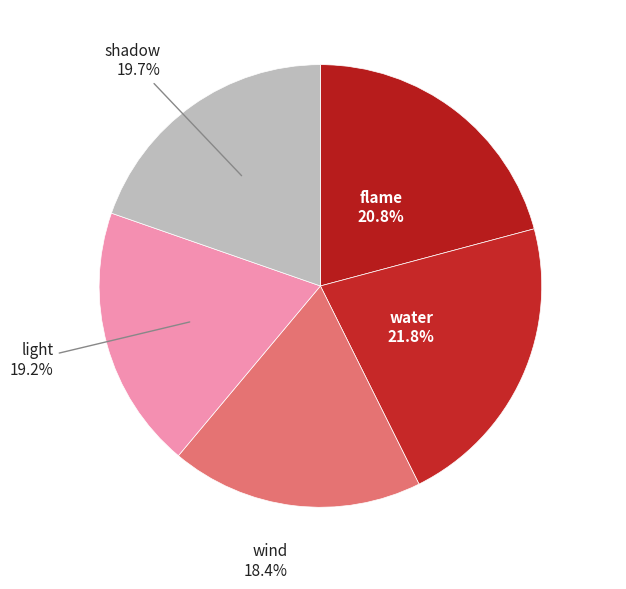

Rank the categories by value from highest to lowest.

water, flame, shadow, light, wind